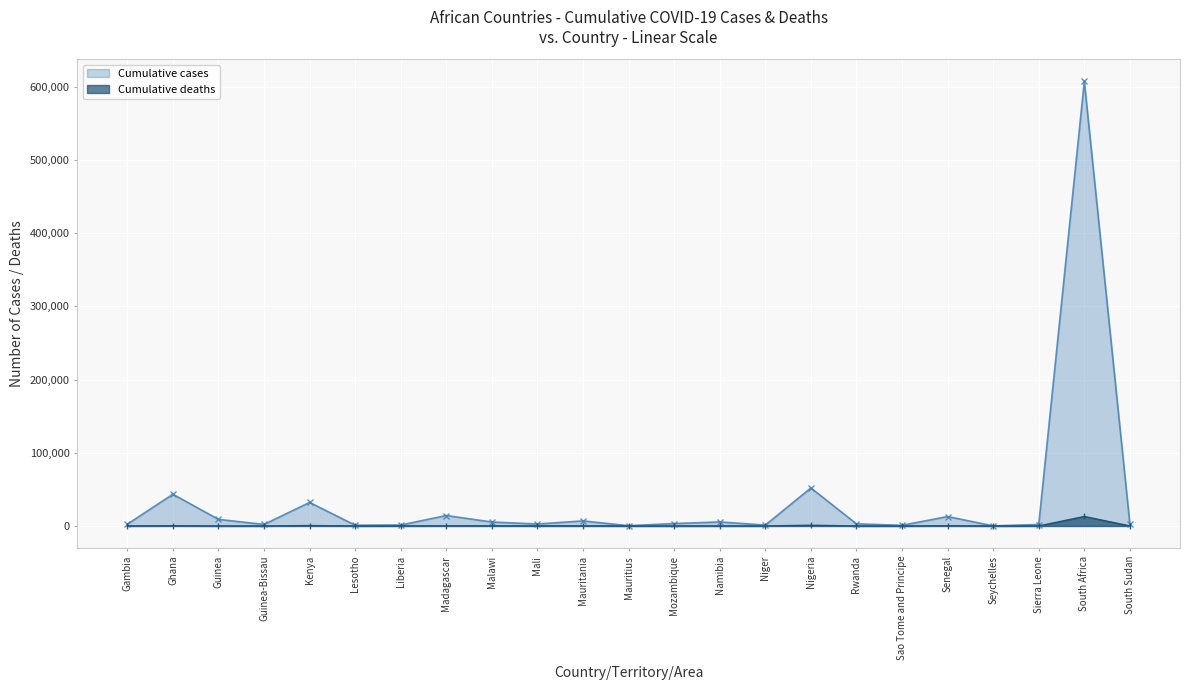

Between Mauritania and Nigeria, which is larger?

Nigeria